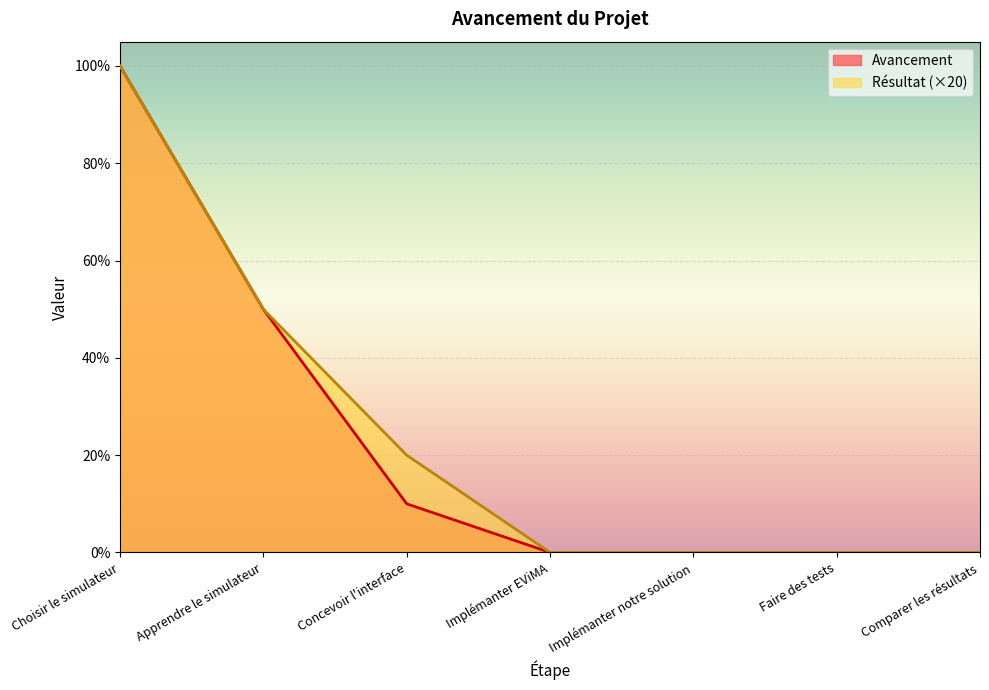

What is the difference between the Résultat values at Faire des tests and Choisir le simulateur?

100